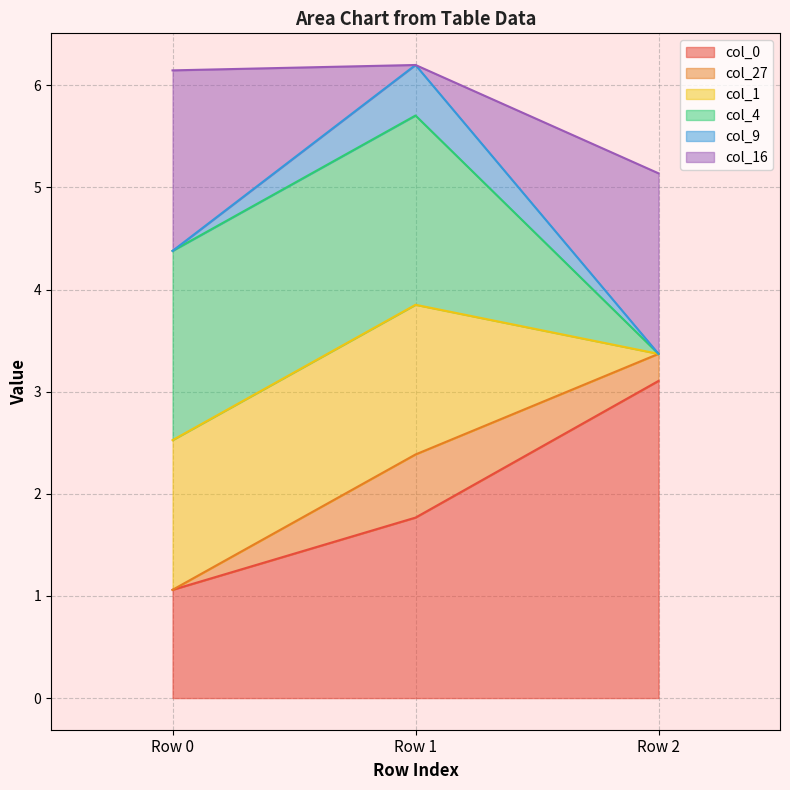

Rank the categories by col_1 value from lowest to highest.

Row 2, Row 0, Row 1